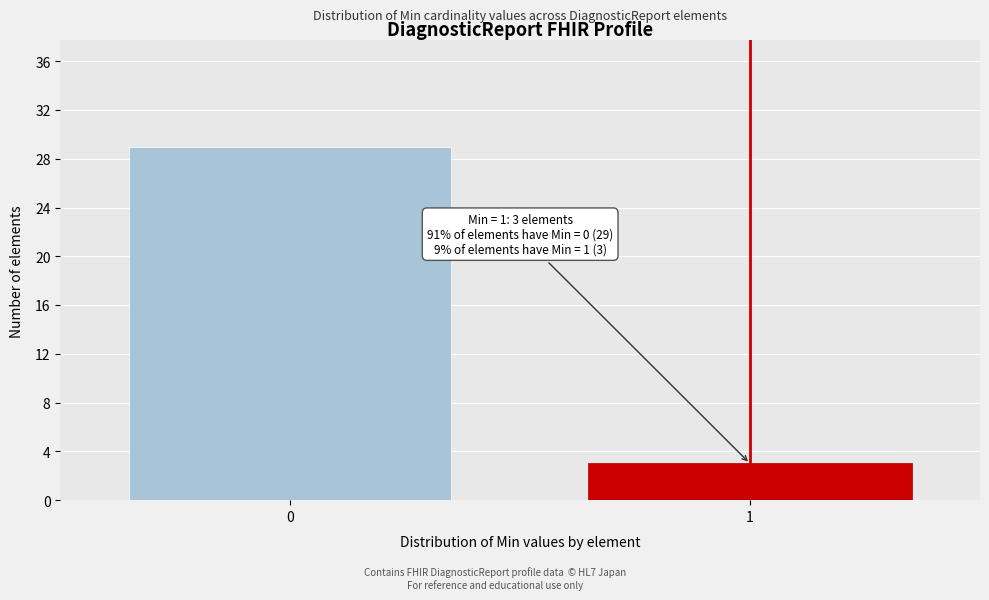

Reading left to right, list all the values displayed in this chart.

0=29	1=3